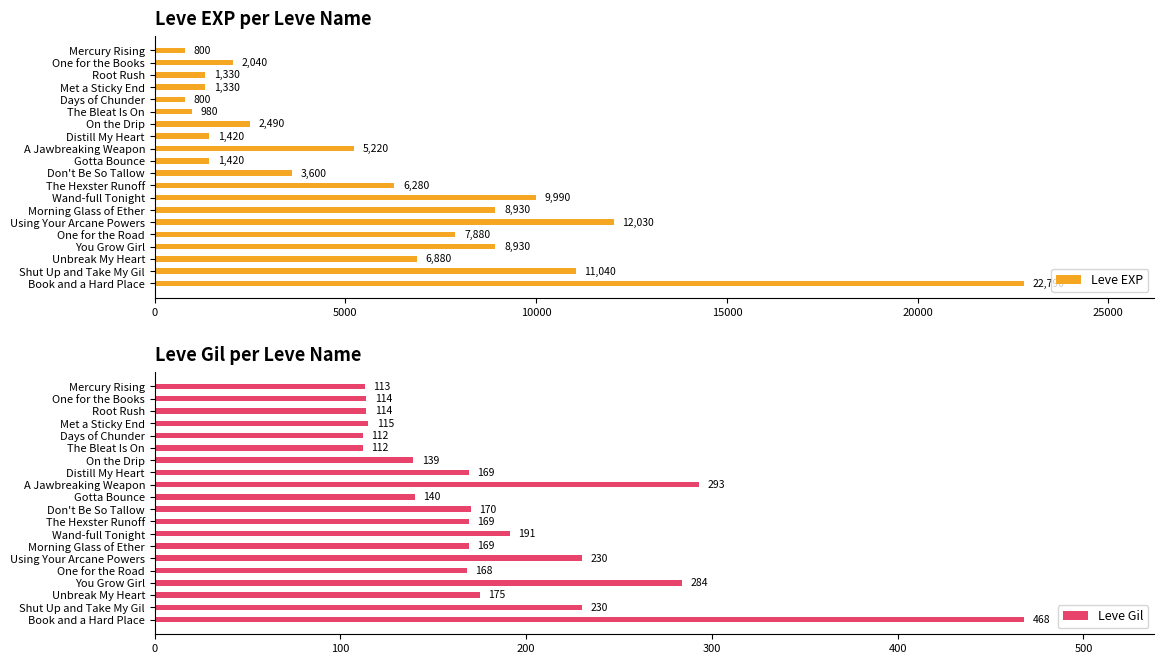

The value of Leve EXP at The Hexster Runoff is 6280. True or false?

True